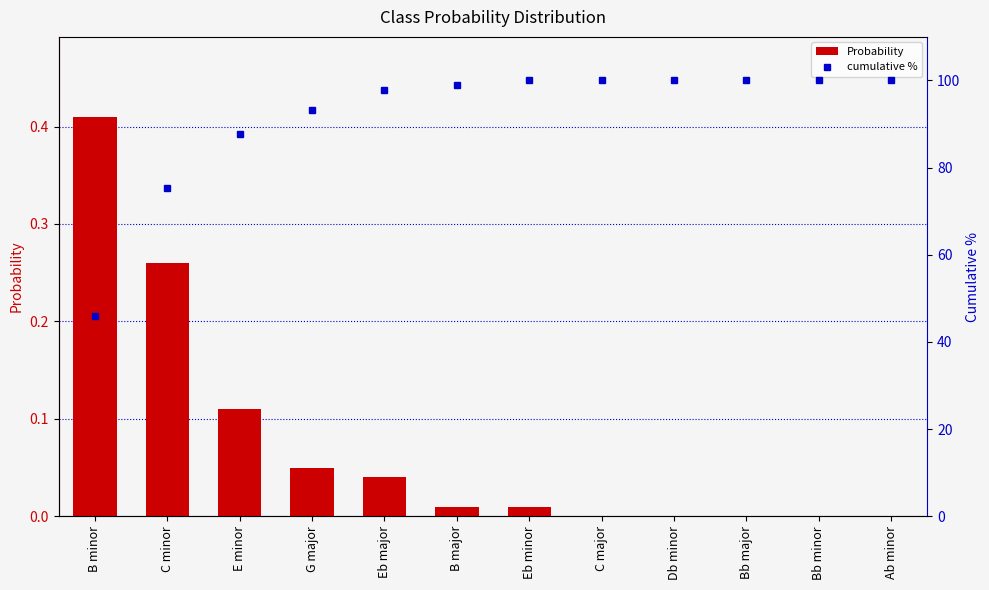

What position from the right is B minor?

12